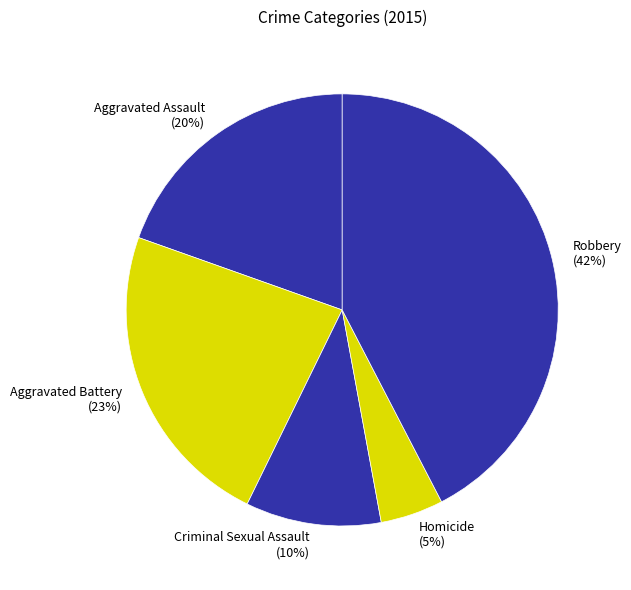

How many segments does this pie chart have?

5